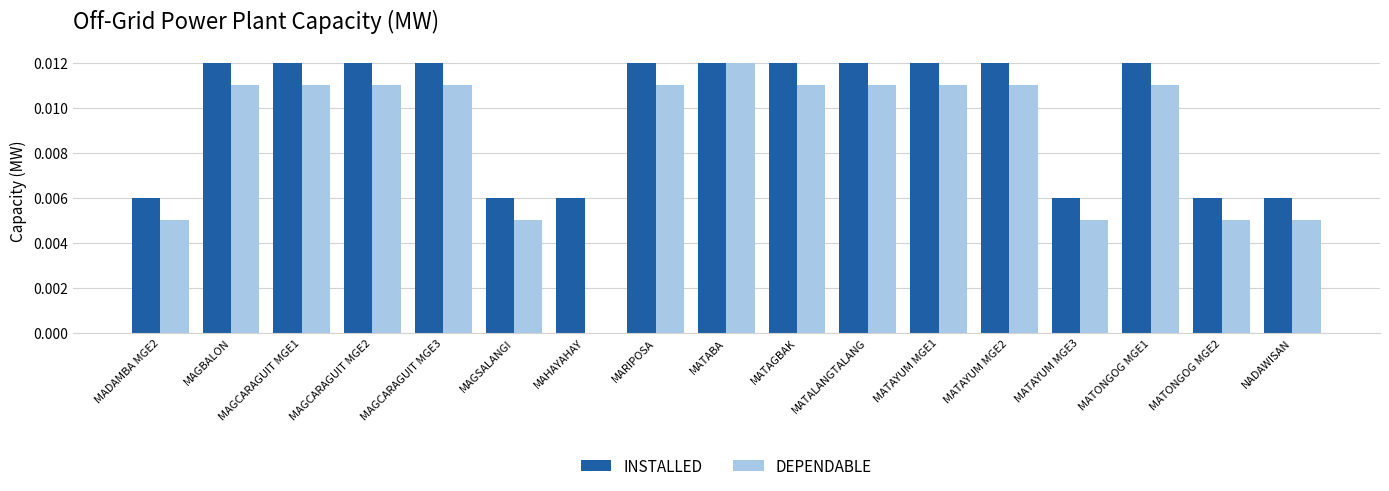

At which label does DEPENDABLE reach its peak?

MATABA